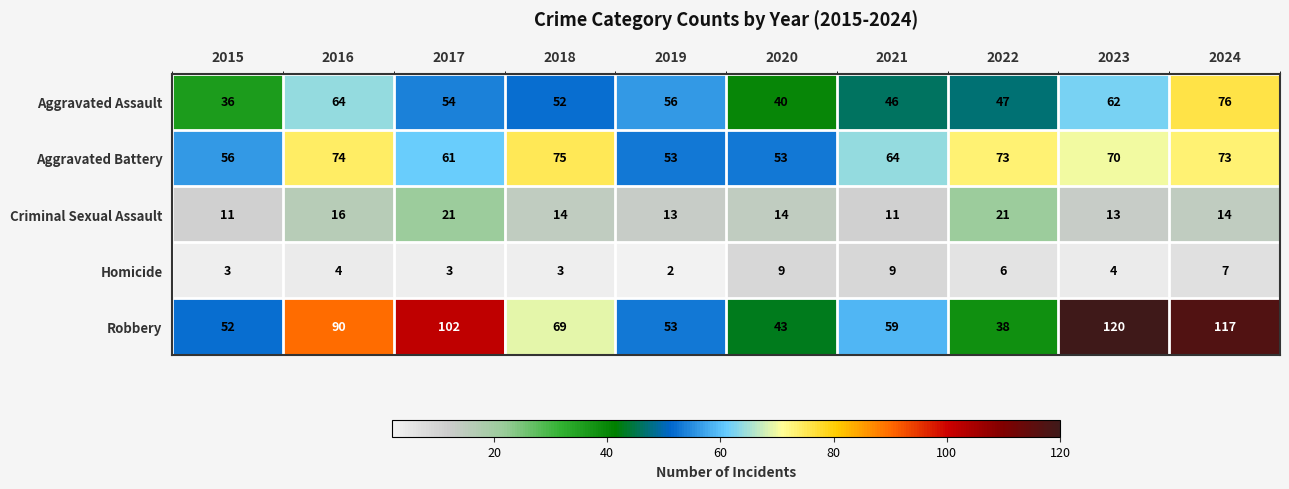

What is the approximate value of Aggravated Battery at 2024, to the nearest 5?

75